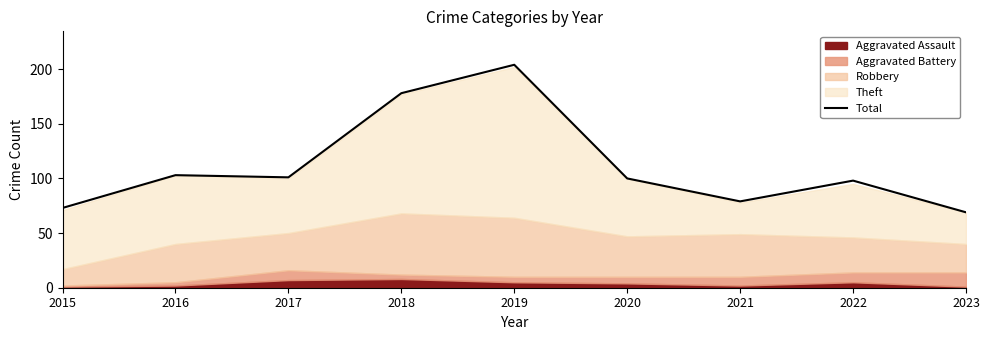

What is the difference between the second highest and second lowest values?

105